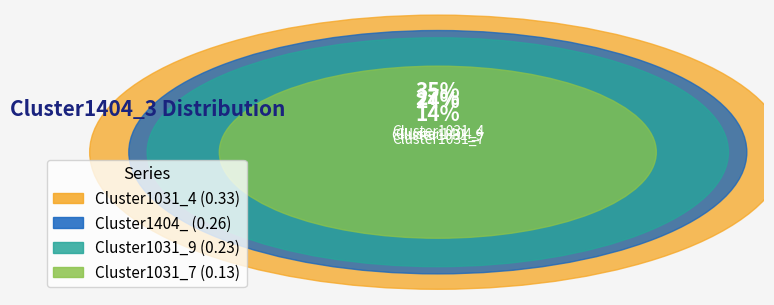

Is the sum of Cluster1031_4 and Cluster1031_7 greater than half?

No